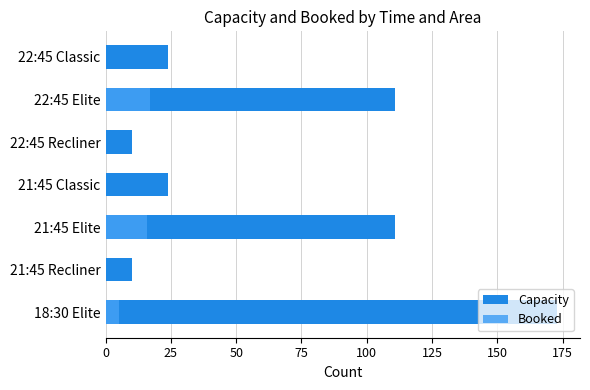

How many values in the Capacity series exceed 24?

3